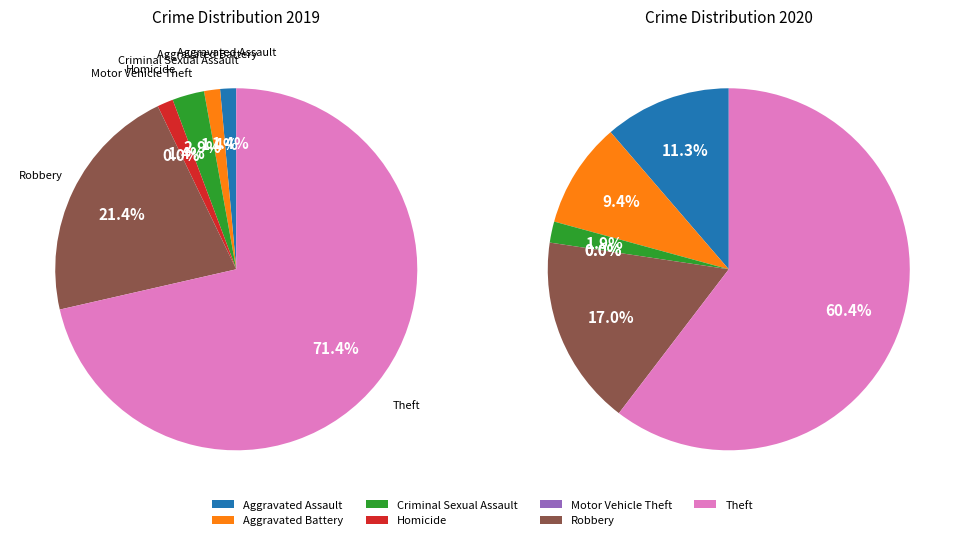

Does Robbery represent more than half of the total?

No